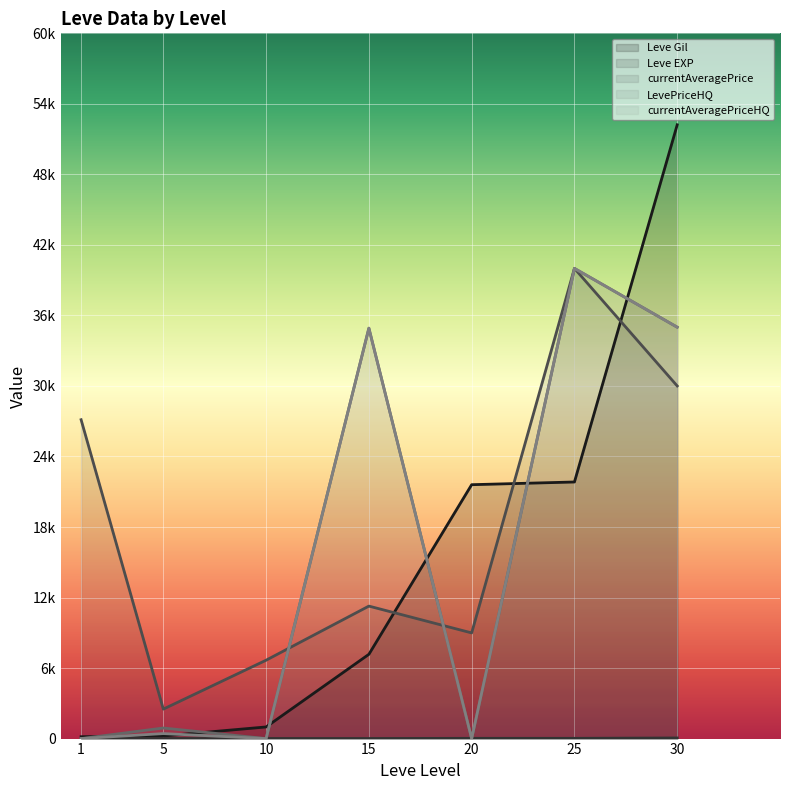

Reading left to right, extract all data points from this chart.

Leve Gil: 160	220	990	7170	21600	21830	52220
Leve EXP: 1	5	9	7	21	21	52
currentAveragePrice: 27128	2507	6669	11271	8990	40000	30000
LevePriceHQ: 0	900	0	34916	0	40000	35000
currentAveragePriceHQ: 0	426	0	34916	0	40000	35000